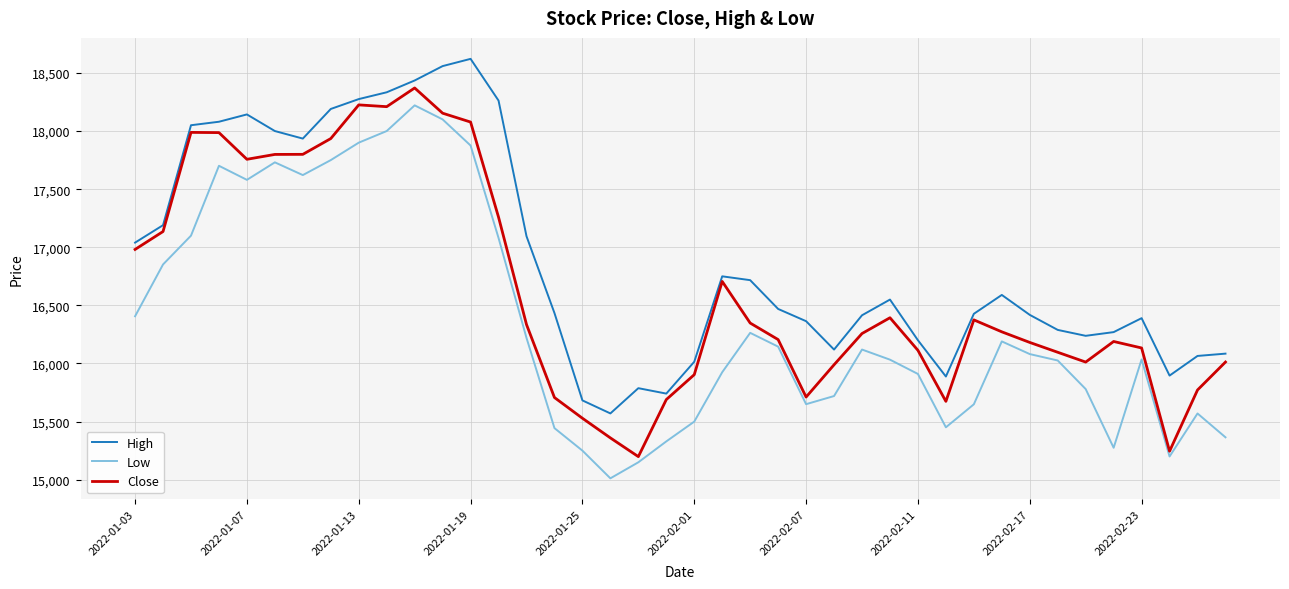

Rank the series by their average value, from highest to lowest.

High, Close, Low